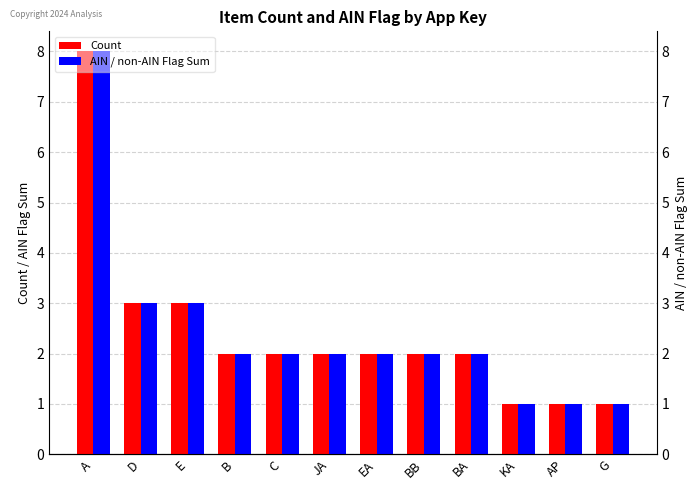

Which series has the widest spread of values?

Count